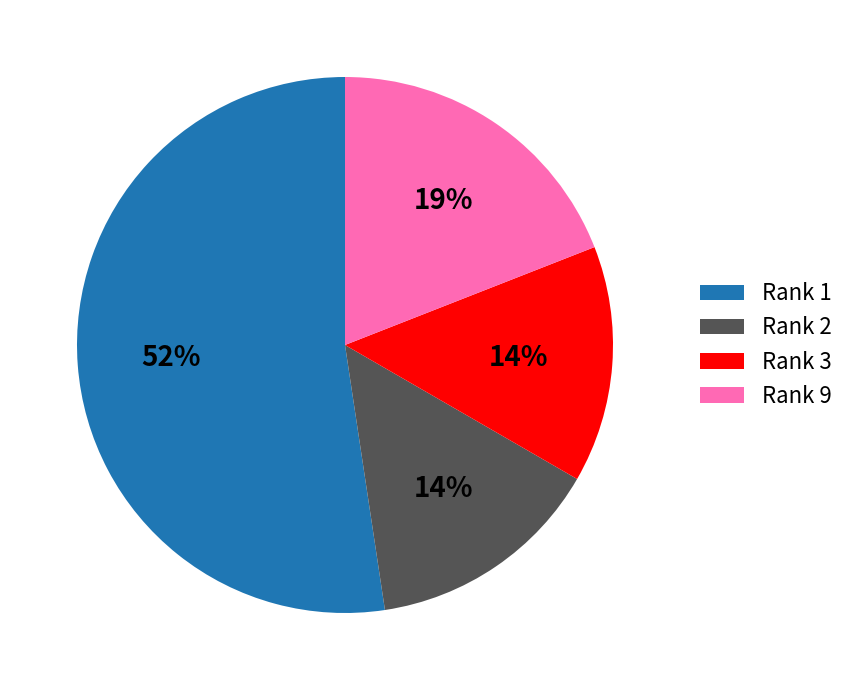

Is the sum of Rank 9 and Rank 2 greater than half?

No